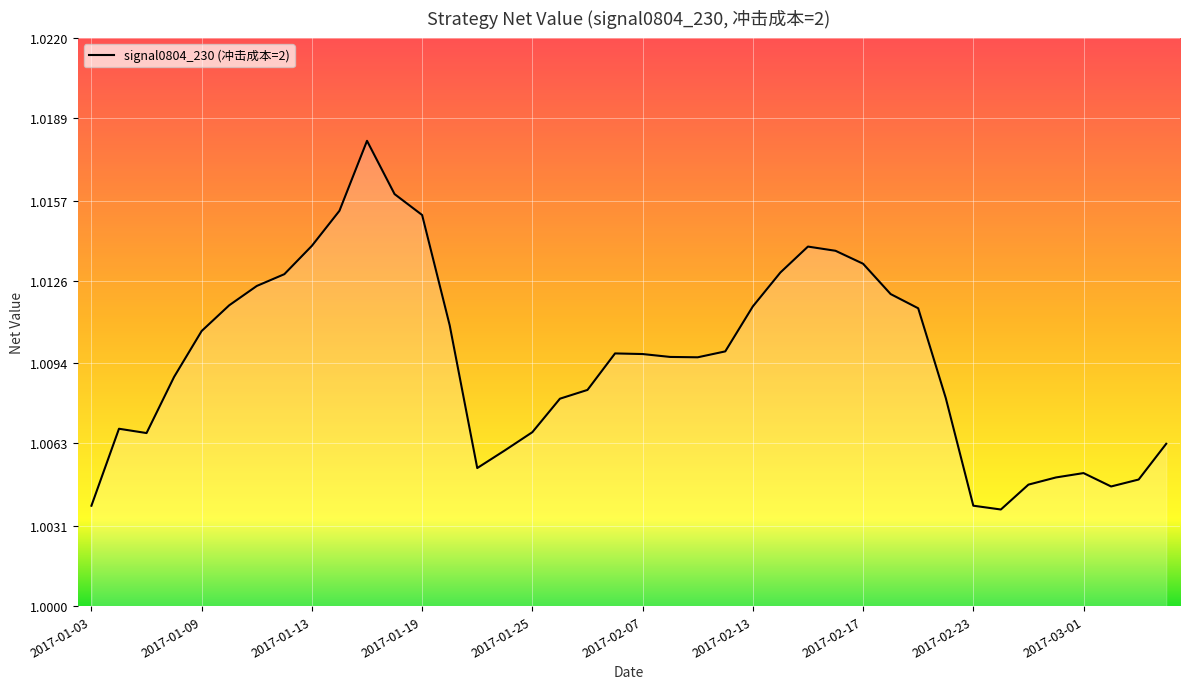

How many lines are shown in the chart?

1